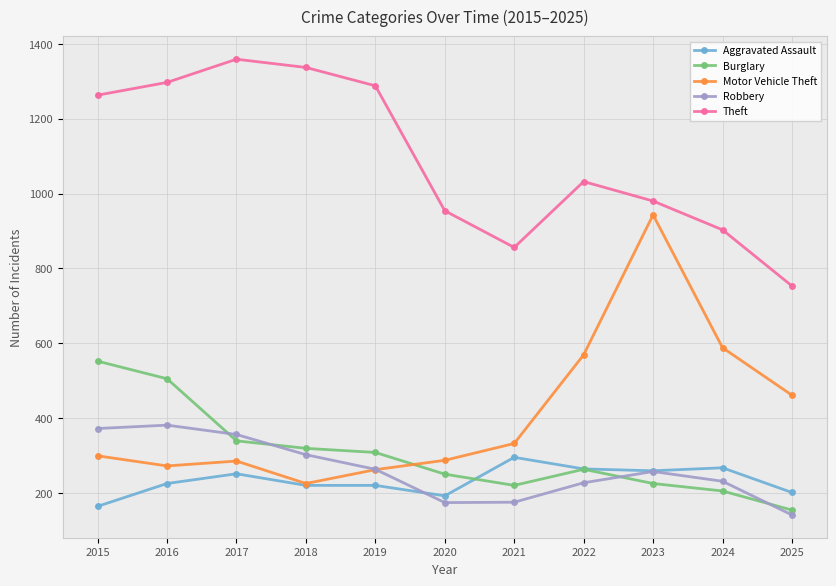

Which series has the largest range (max minus min)?

Motor Vehicle Theft